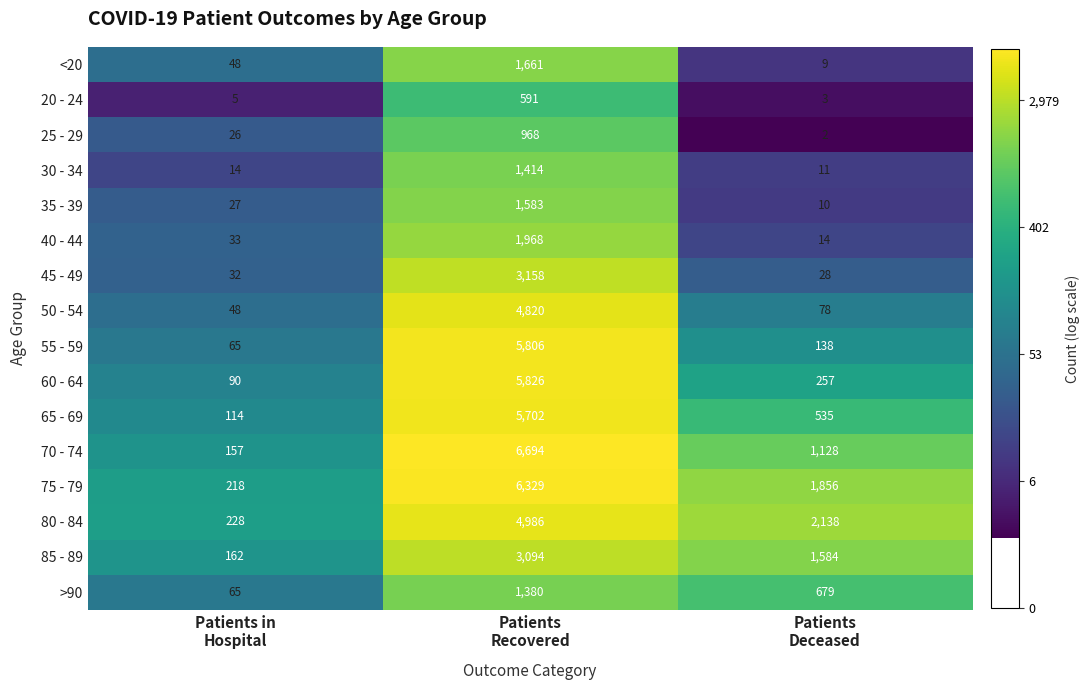

Which series has the largest range (max minus min)?

70 - 74